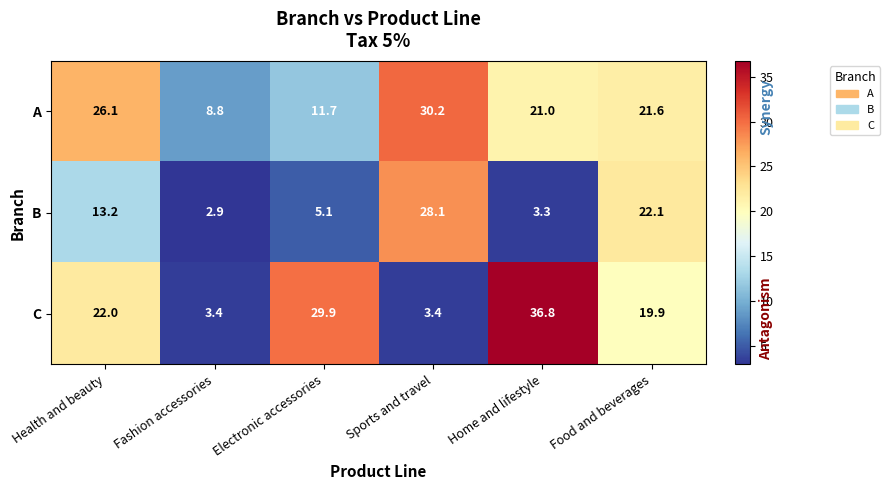

Count the number of categories in the chart.

6